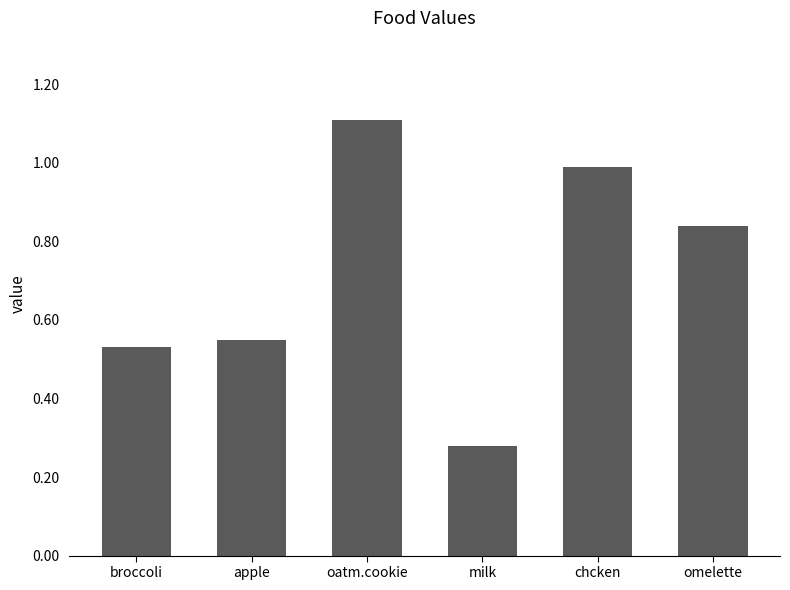

Which label corresponds to the largest value in the chart?

oatm.cookie